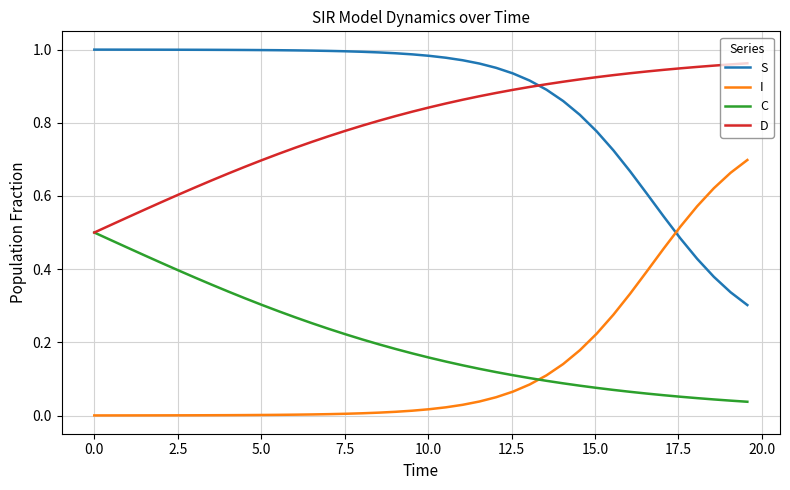

How many times do S and D cross each other?

1